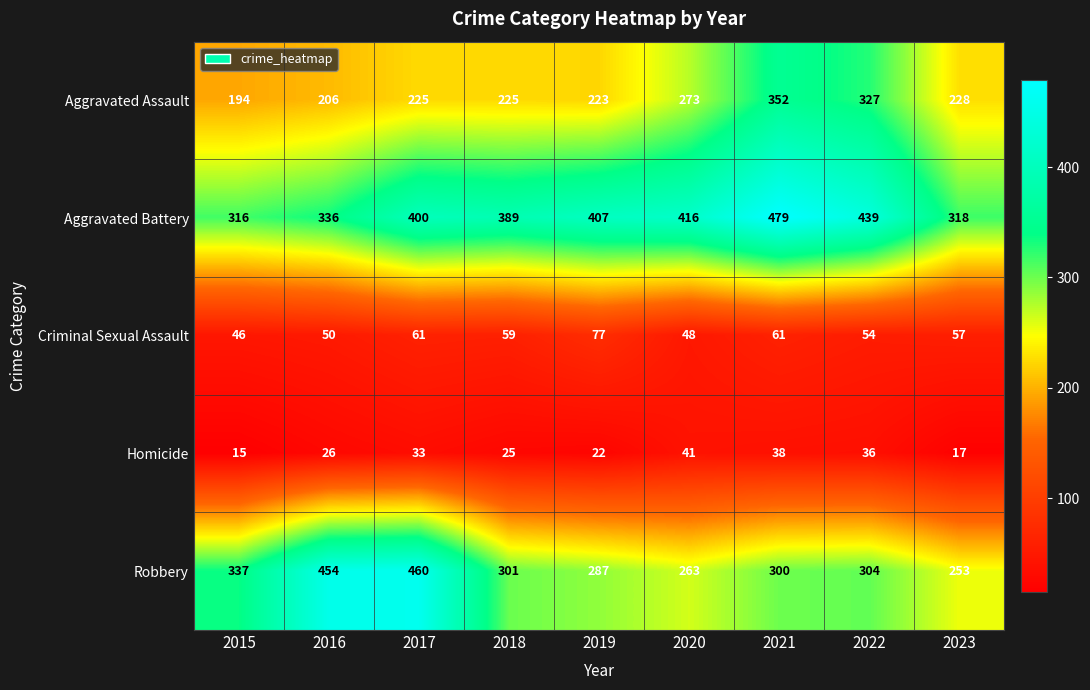

What is the spread (max minus min) of values at 2021?

441